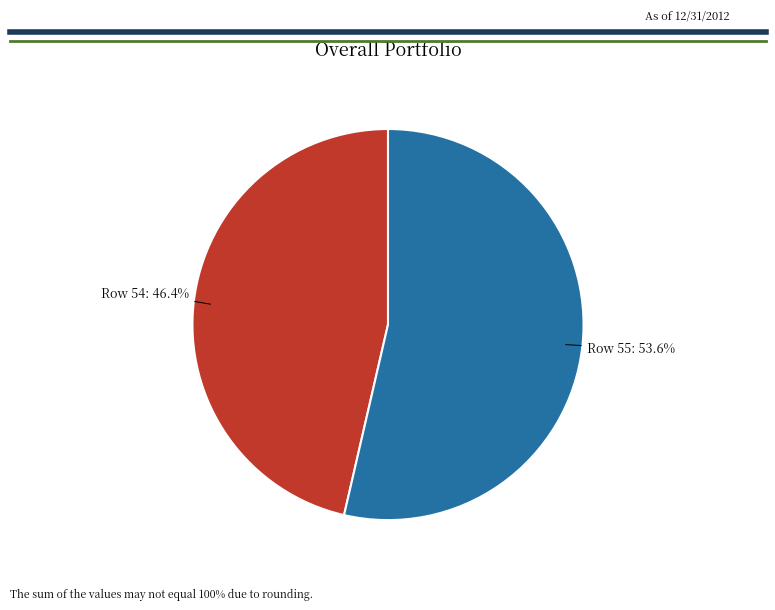

How many slices are in this pie chart?

2